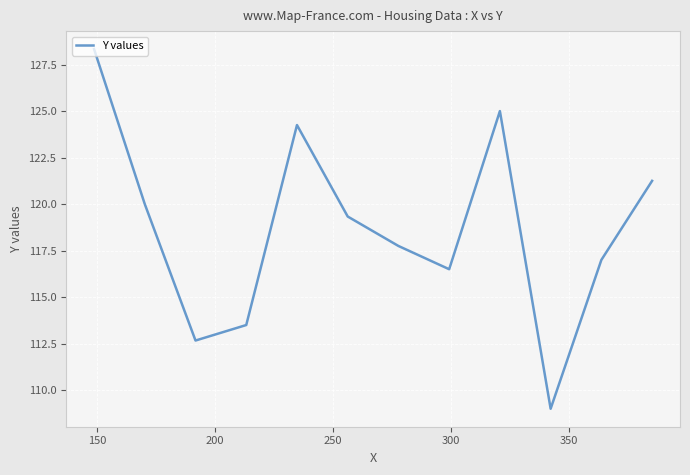

What is the value of the 6th point from the left?

119.3